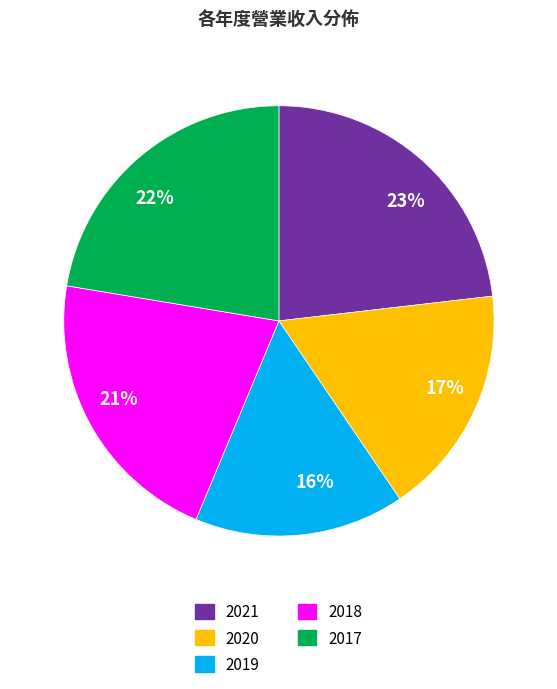

Is there a majority slice in this chart?

No